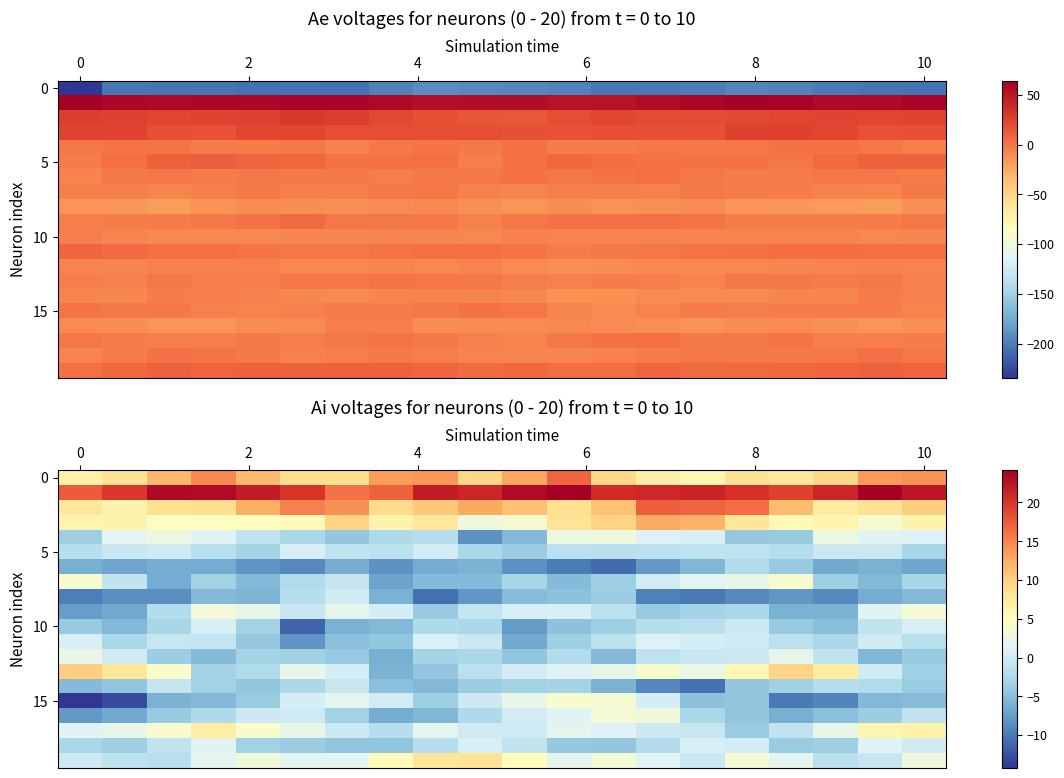

At which category is the sum across all series the highest?

11